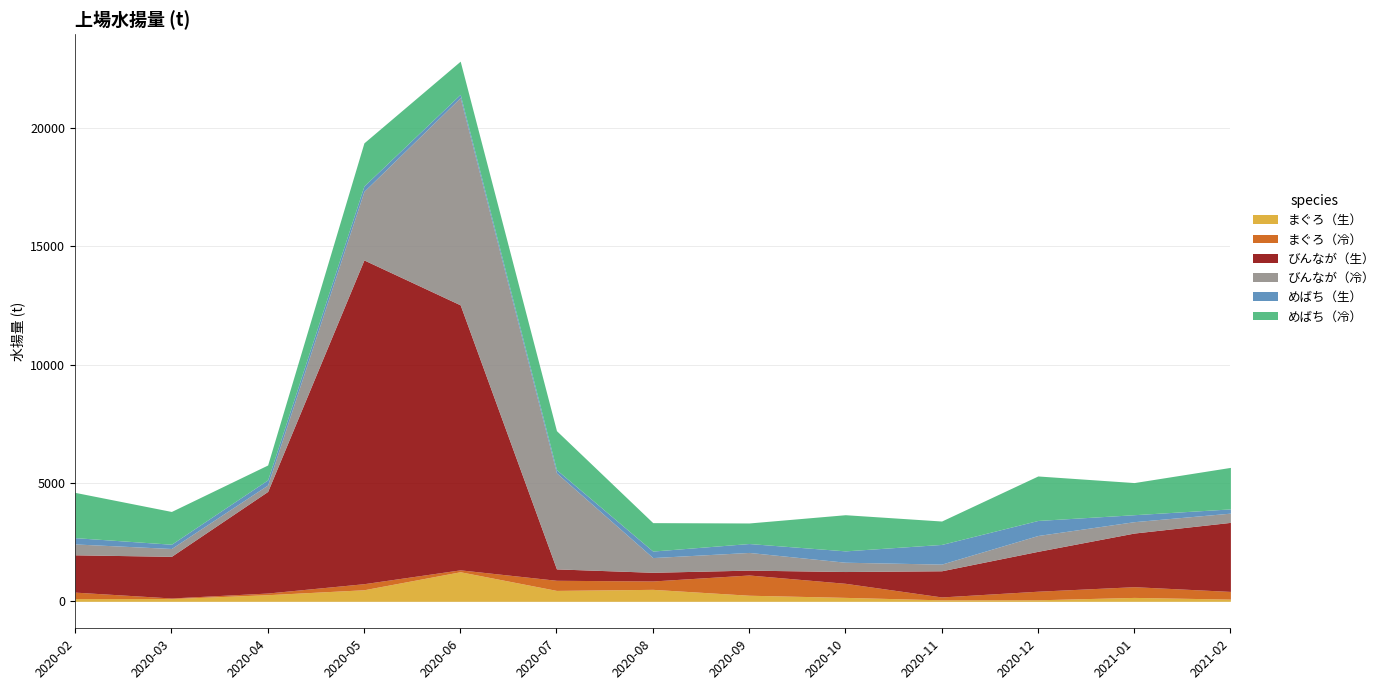

Rank the categories by びんなが（冷） value from lowest to highest.

2020-04, 2020-11, 2020-03, 2021-02, 2020-10, 2020-02, 2021-01, 2020-08, 2020-12, 2020-09, 2020-05, 2020-07, 2020-06